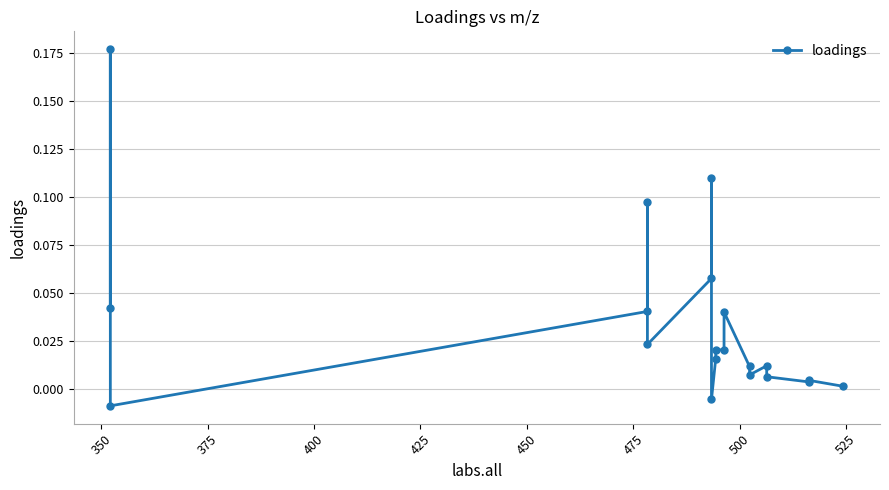

What is the sum of all values?

0.7